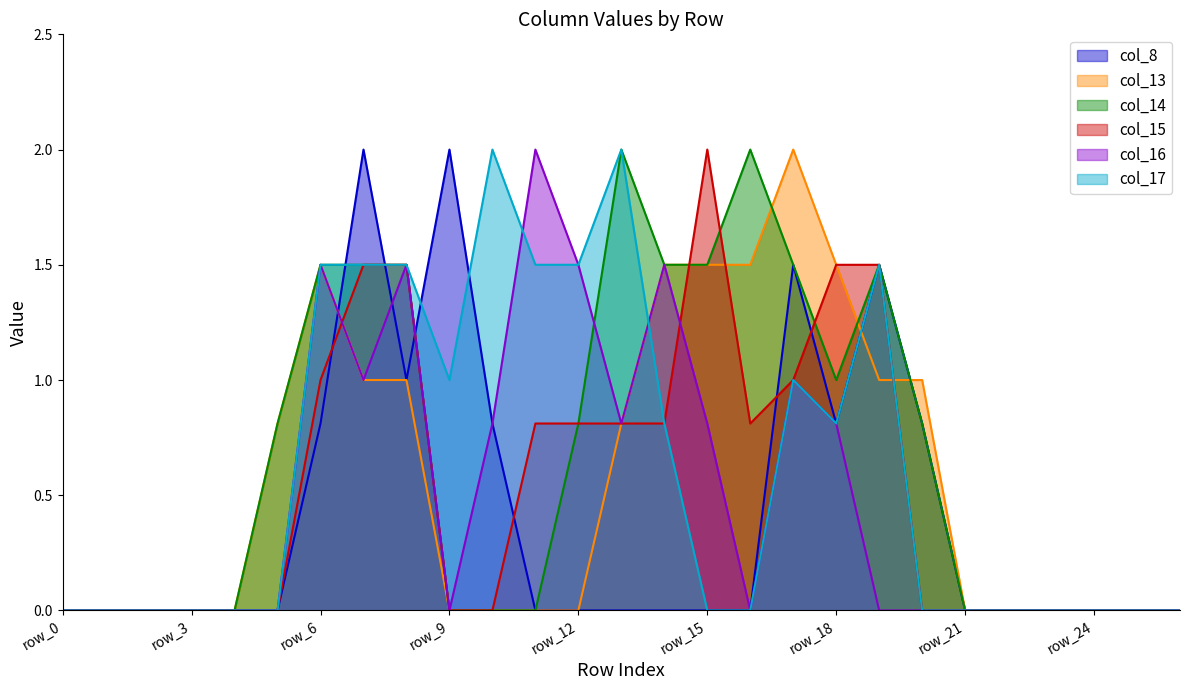

Which category has the highest value across all series?

row_7